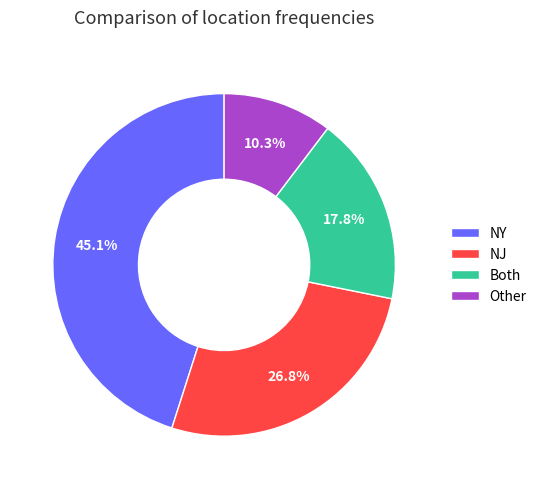

What percentage is NOT represented by NY?

54.9%